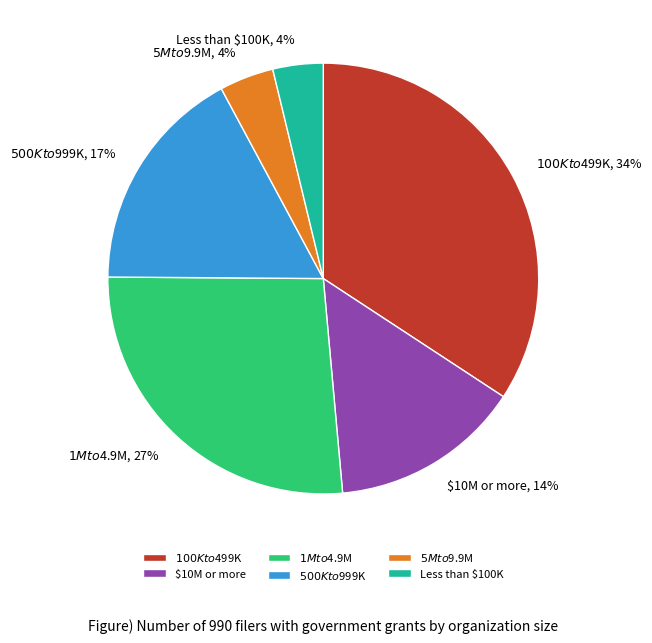

How many segments does this pie chart have?

6